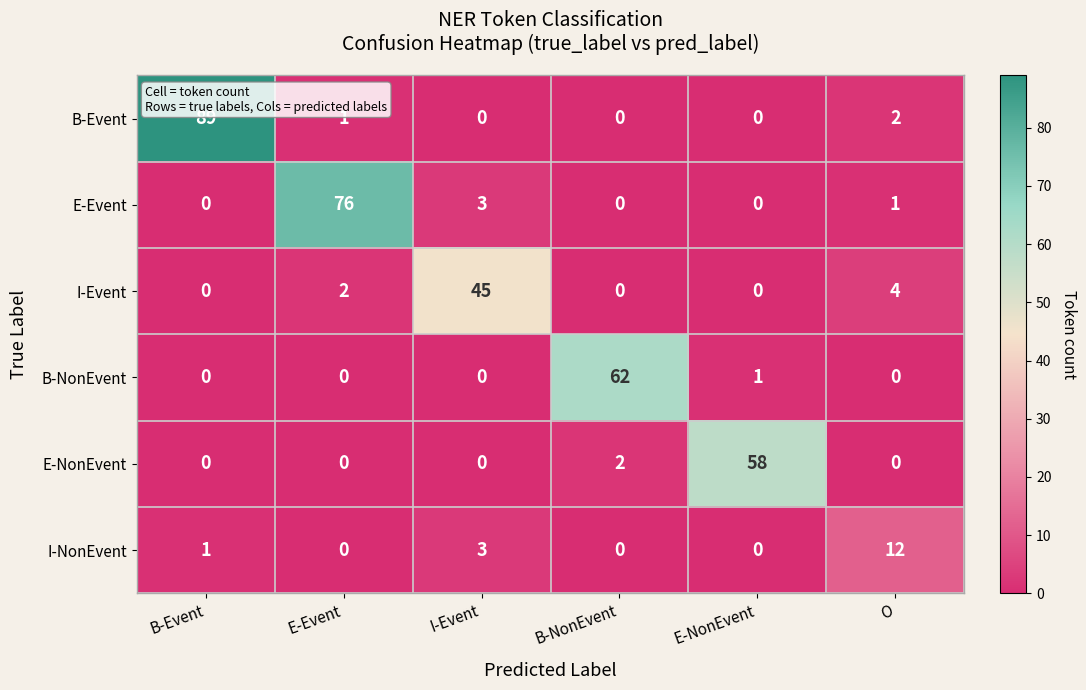

Read the B-NonEvent value at B-NonEvent, to the nearest 5.

60